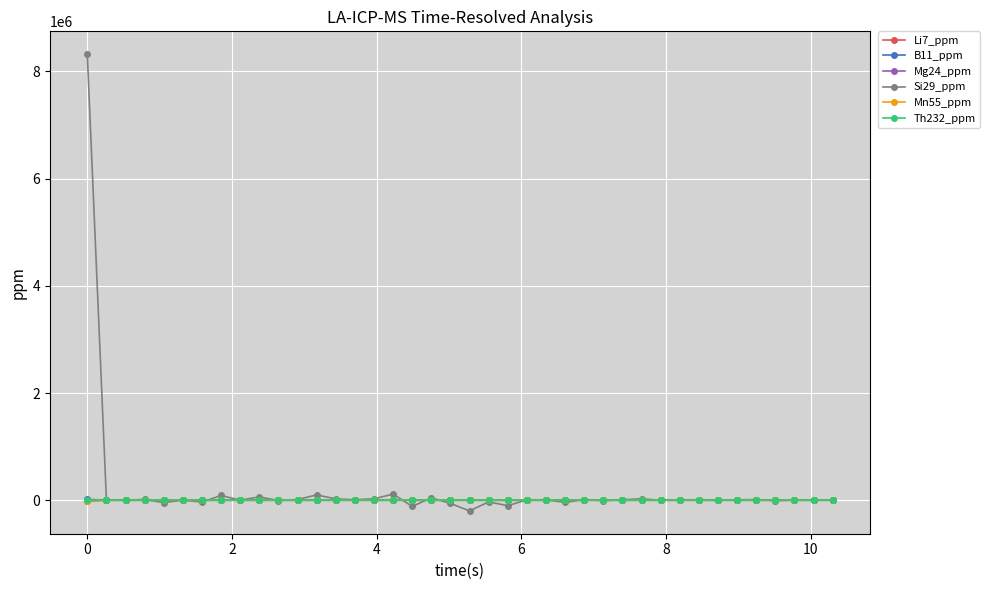

True or false: B11_ppm has more than 2 interior local peaks.

True